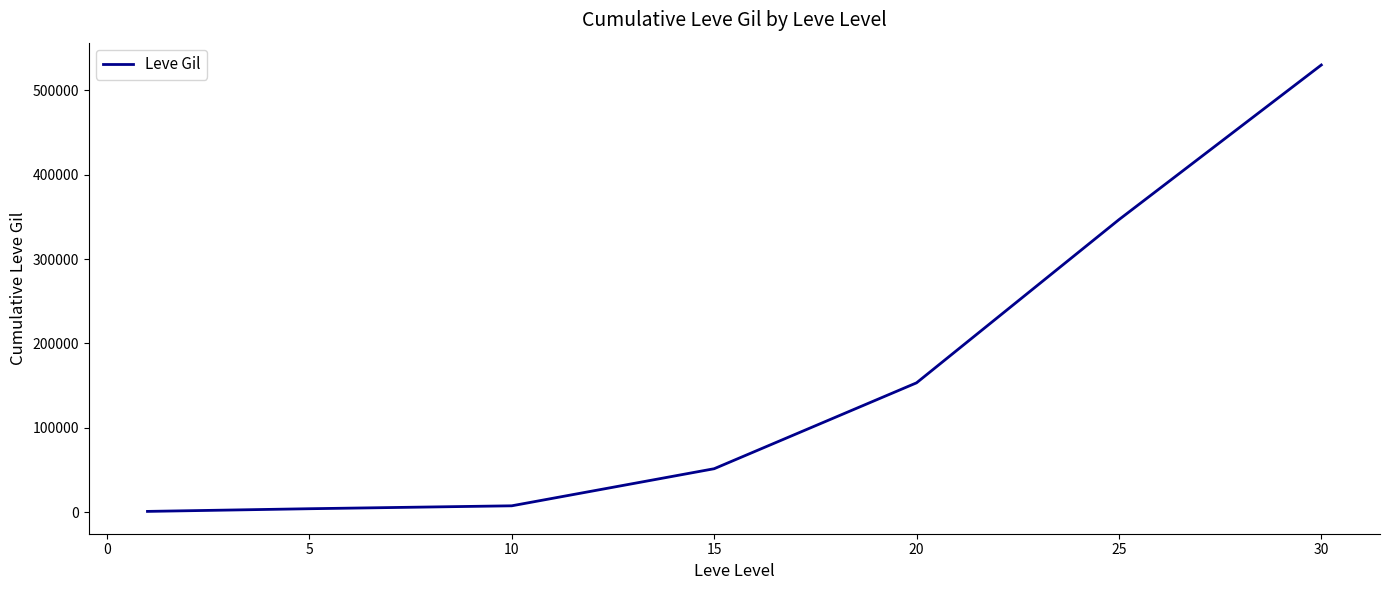

True or false: there are more than 1 points higher than both neighbors.

False